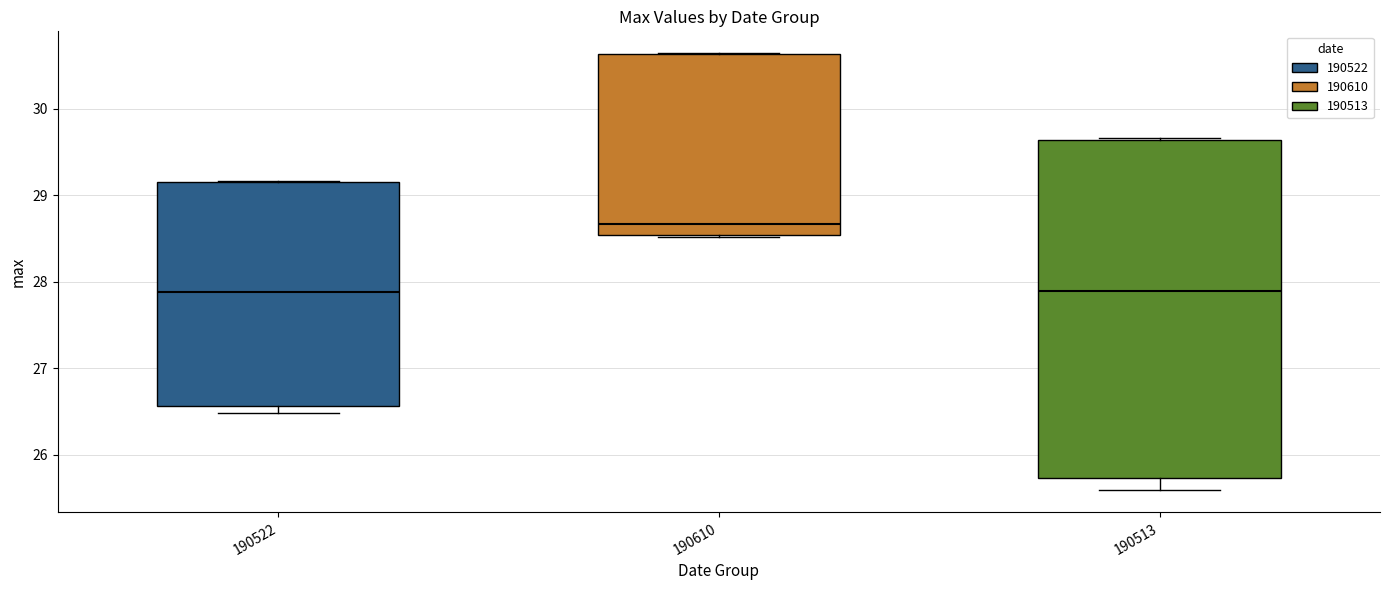

Reading left to right, read every box against the y-axis: the position of its median line, the range the box covers, and the ends of its whiskers. The values are not printed on the chart, so give them approximately, as read against the axis.

190522: median 27.9, box 26.6 to 29.2, whiskers 26.5 to 29.2
190610: median 28.7, box 28.5 to 30.6, whiskers 28.5 to 30.6
190513: median 27.9, box 25.7 to 29.6, whiskers 25.6 to 29.7